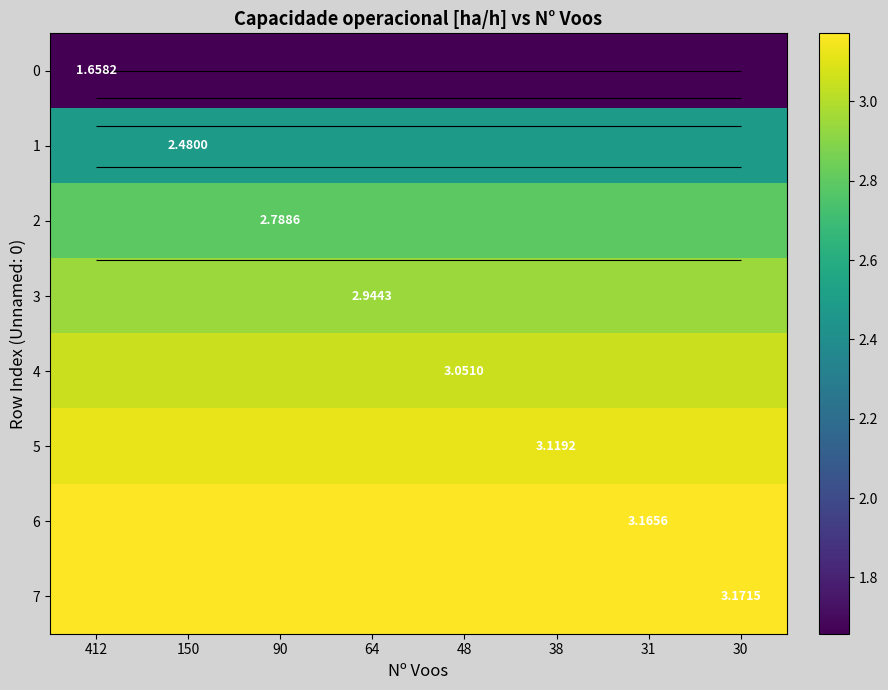

Between 150 and 64, which is larger?

150